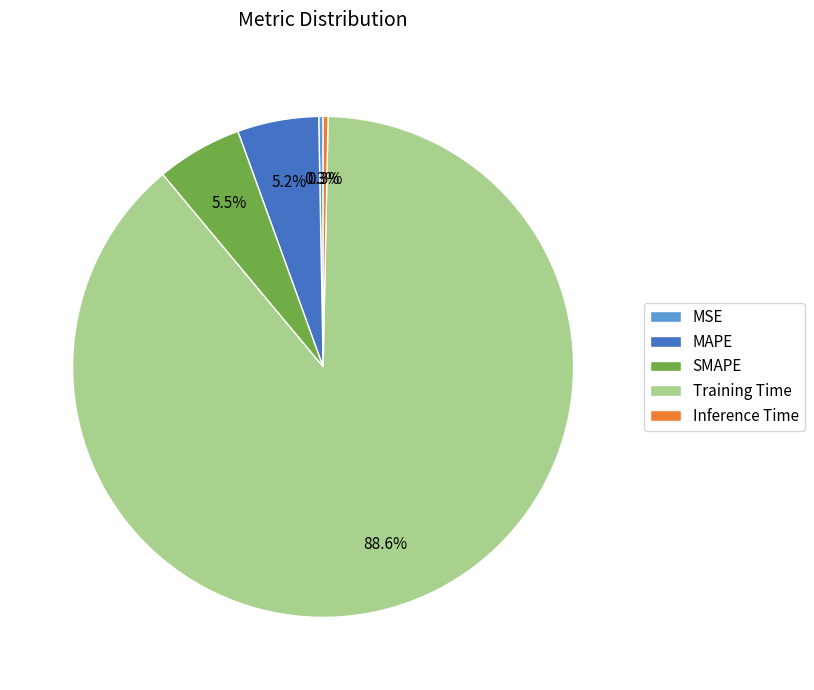

To the nearest percent, what is the average slice percentage?

20%